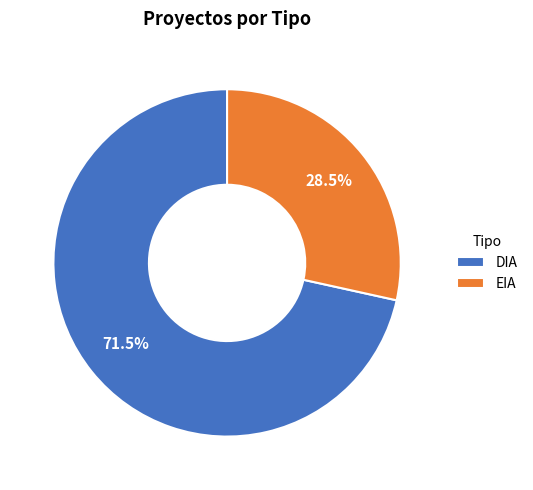

How many slices are in this pie chart?

2